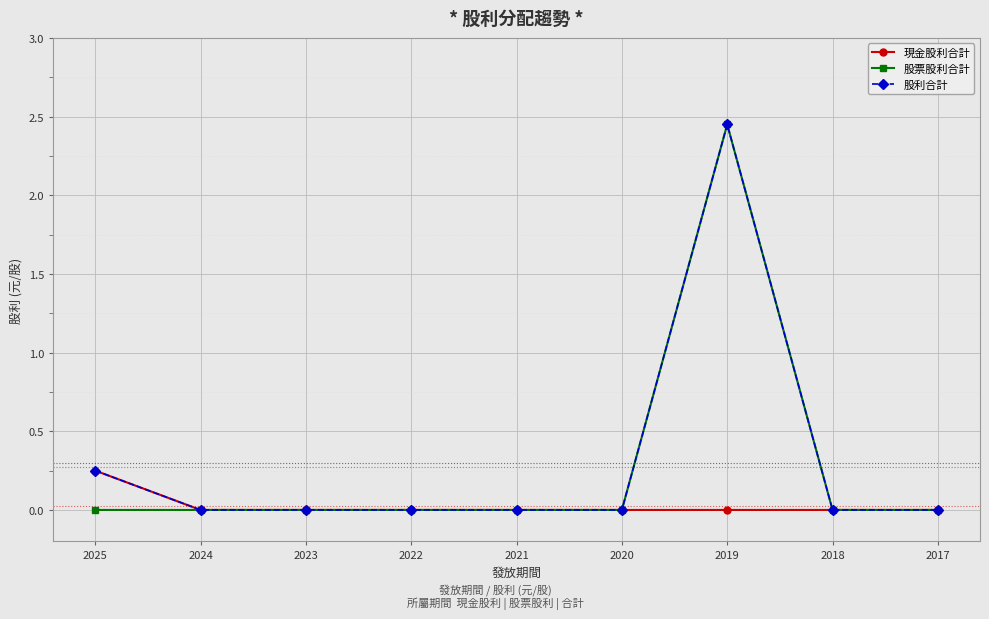

At which category does the chart reach its peak across all series?

2019